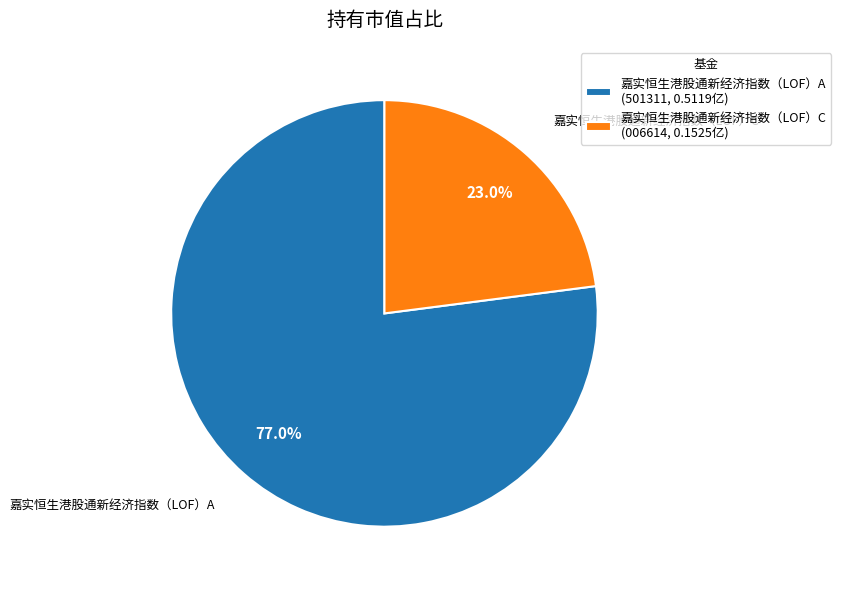

True or false: 嘉实恒生港股通新经济指数（LOF）A accounts for 77% of the total.

True